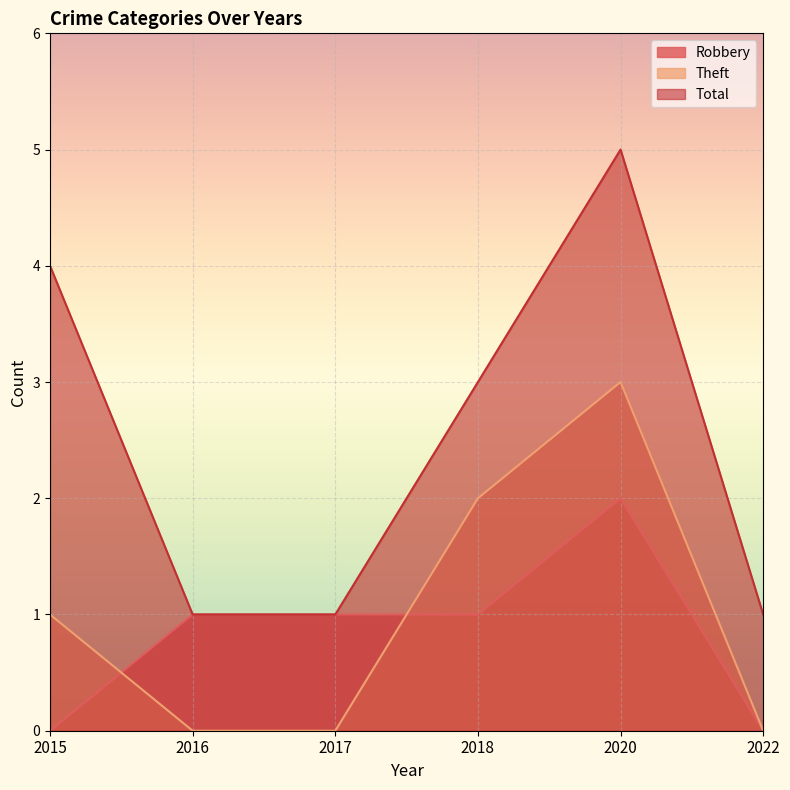

Which category has the highest value in the Robbery series?

2020